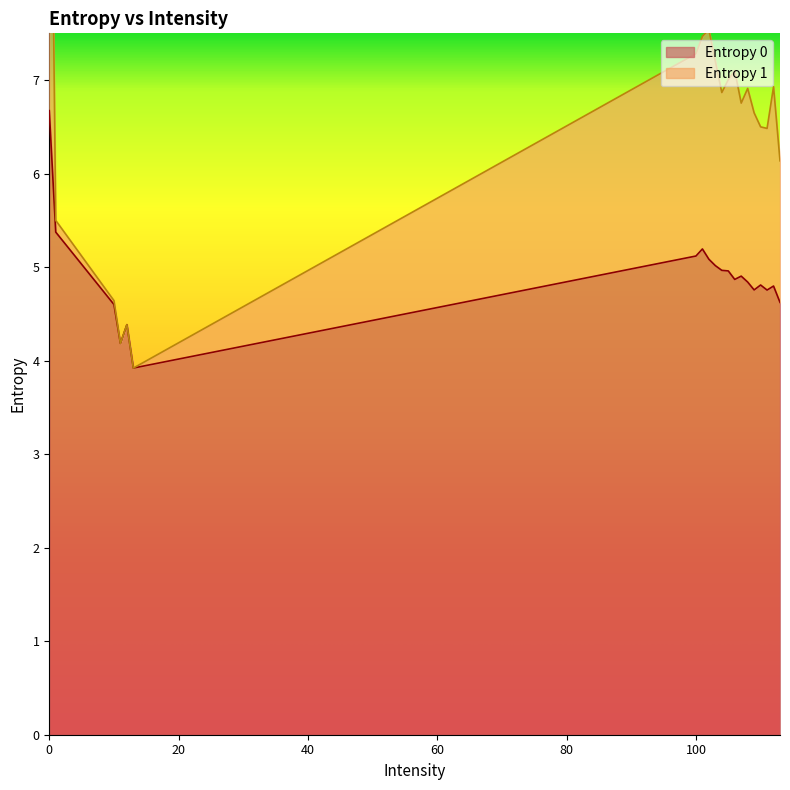

True or false: Entropy 1 and Entropy 0 cross at least once.

False